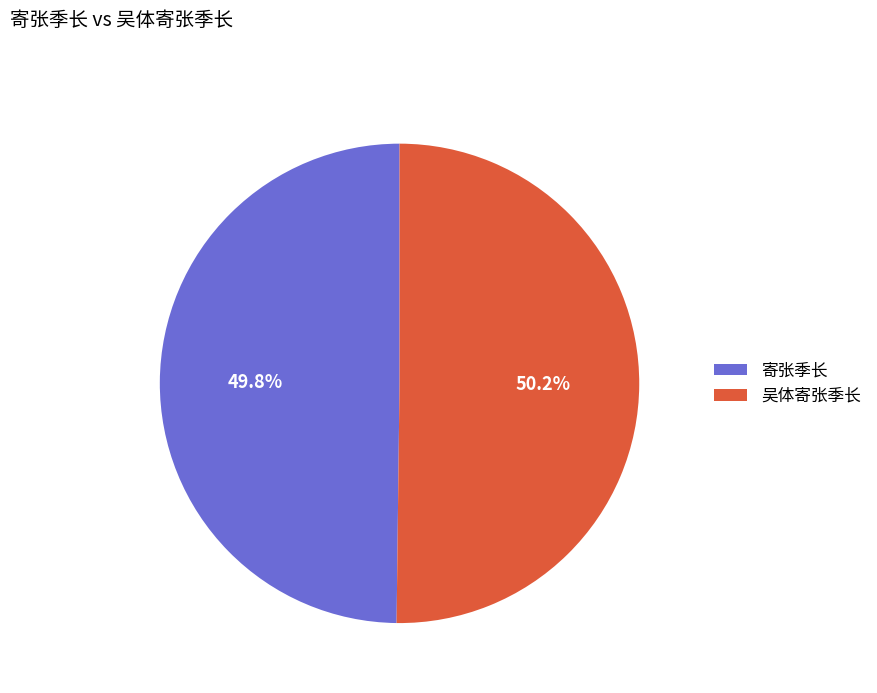

How many segments does this pie chart have?

2